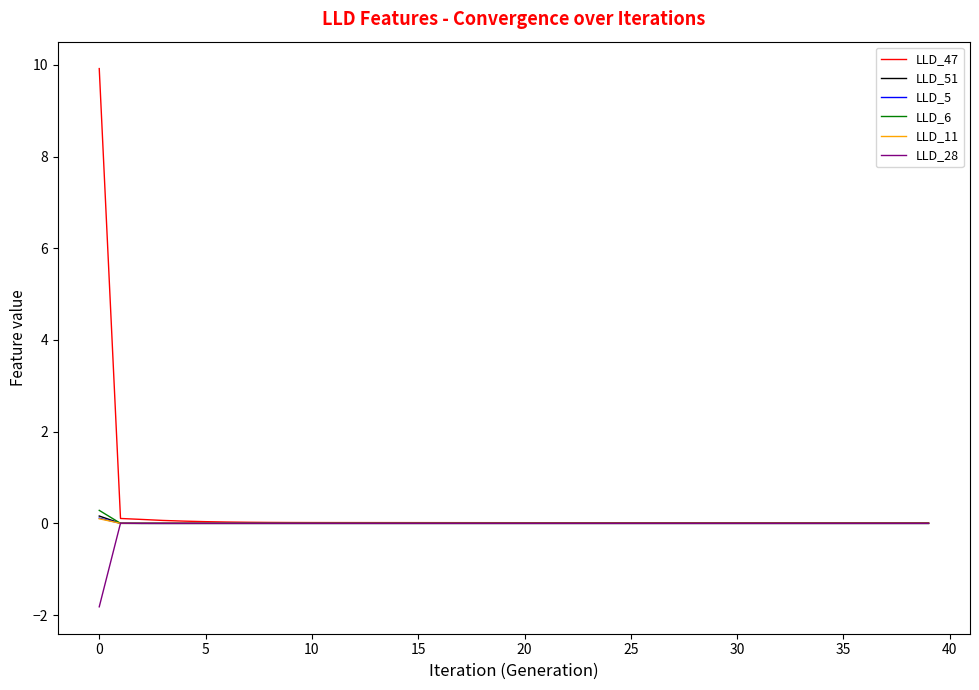

What is the maximum value shown in the chart?

9.9